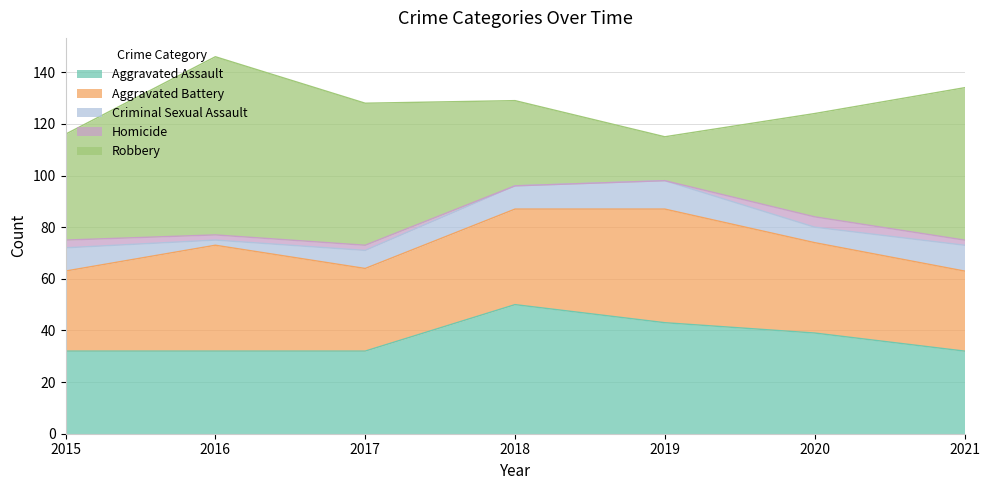

At how many categories does at least one series exceed 20?

7